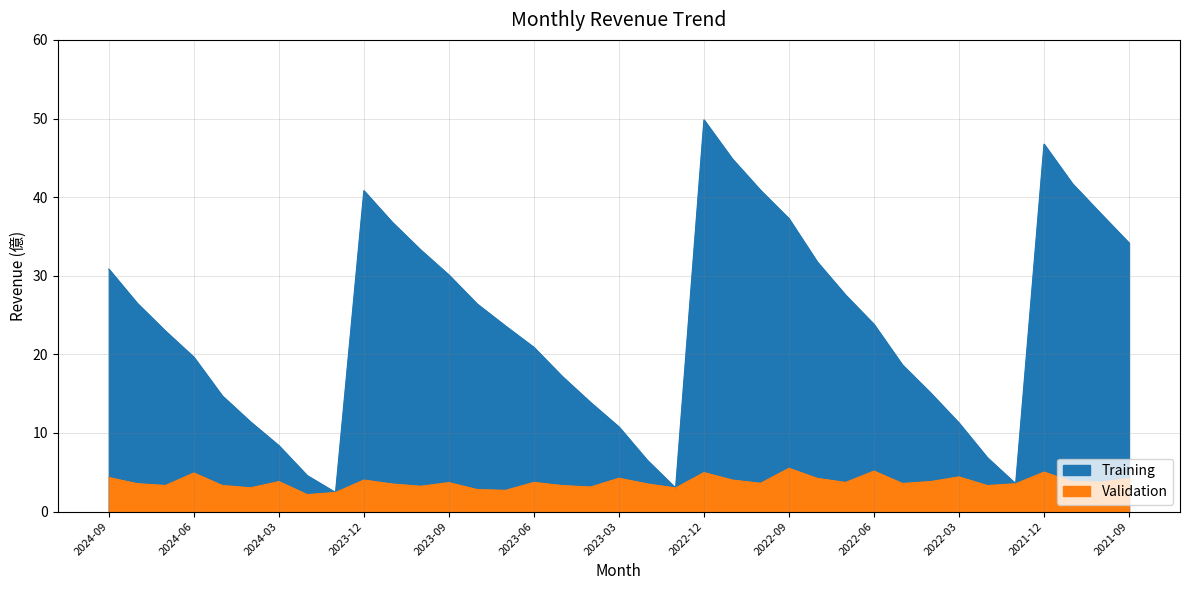

What is the approximate value of Validation at 2023-06?

3.7